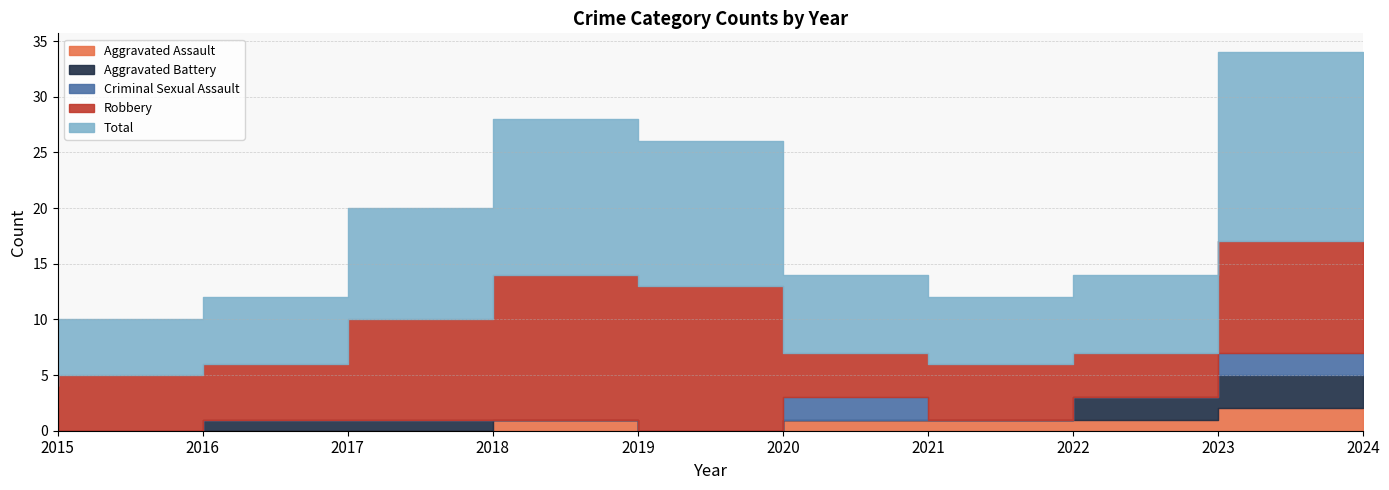

The Robbery series shows 2 at 2018. True or false?

False